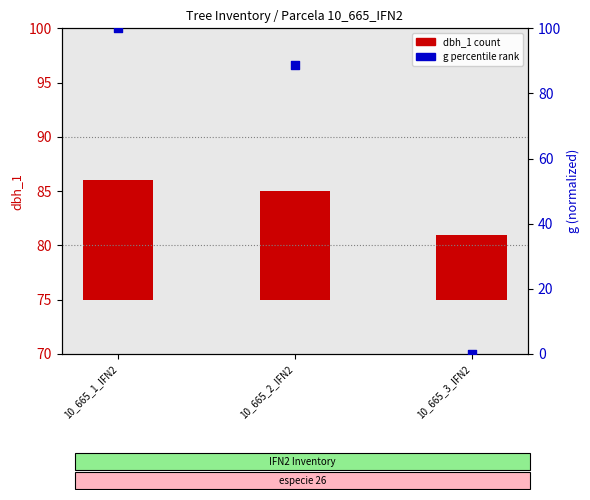

What is the change in value from 10_665_1_IFN2 to 10_665_2_IFN2?

-11.4